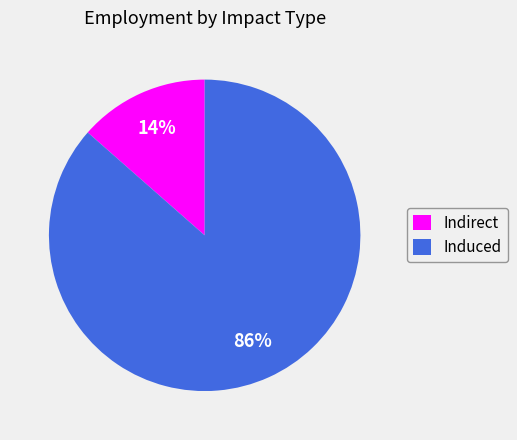

Count the number of slices in the pie.

2